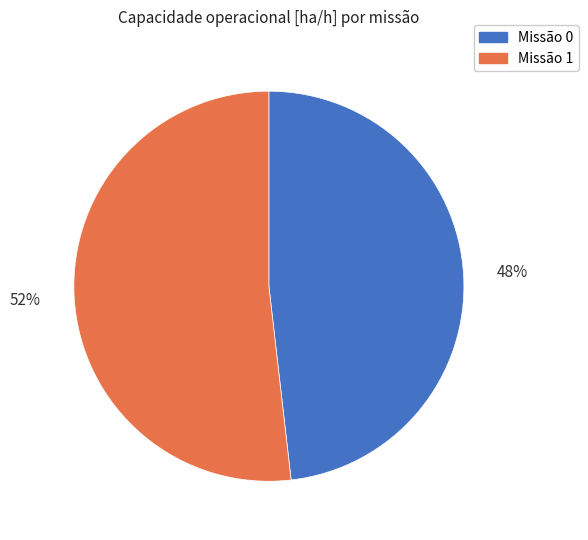

To the nearest percent, what portion does Missão 0 represent?

48%